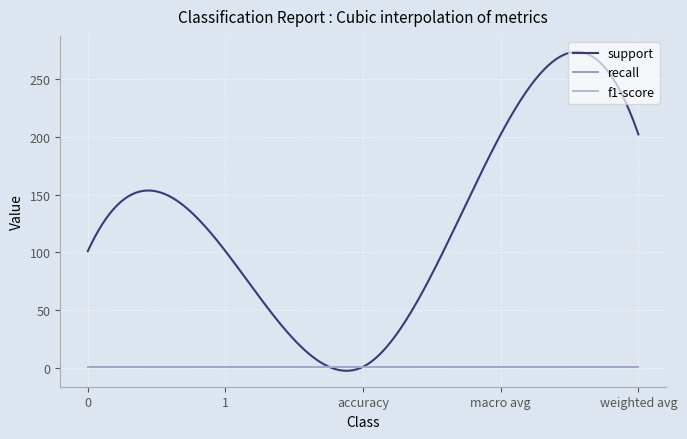

At which category does the chart reach its peak across all series?

macro avg